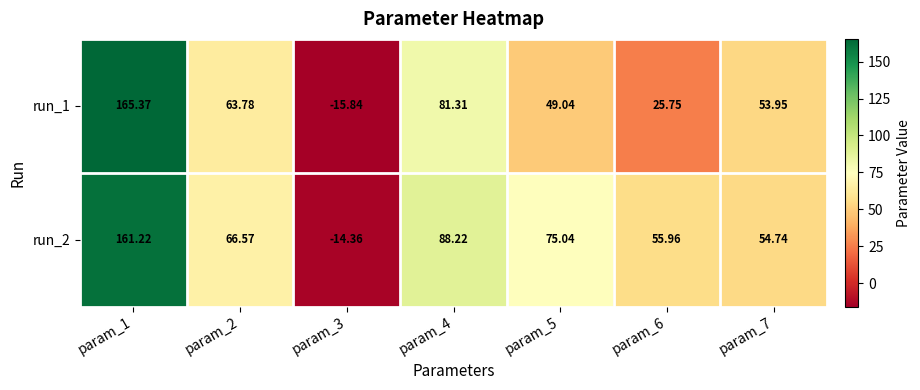

Is the value of run_2 at param_7 greater than the value of run_1 at param_2?

No